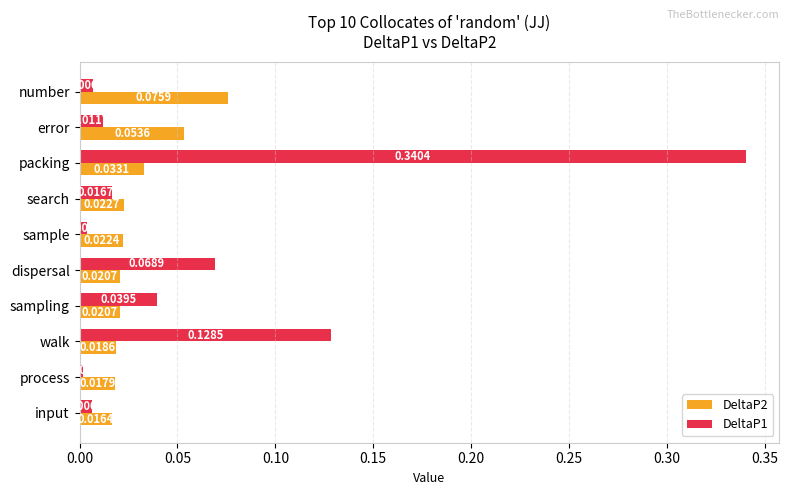

What are all the series names shown in the legend?

DeltaP2, DeltaP1